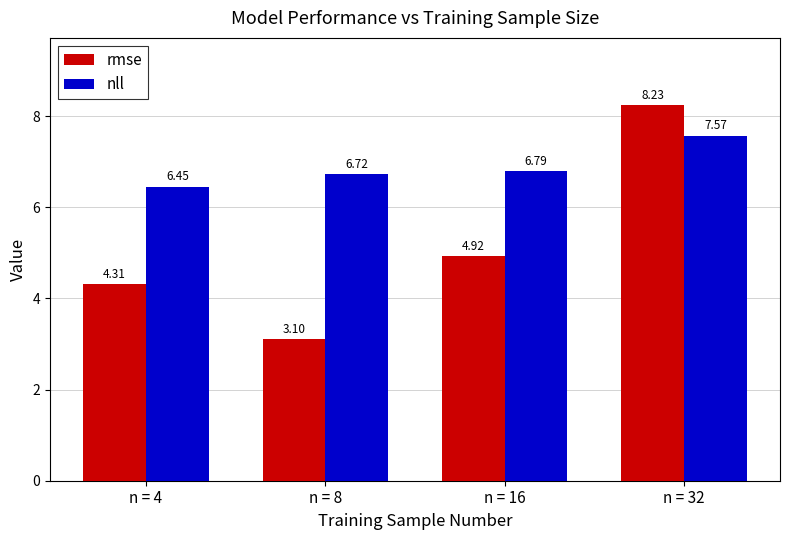

What is the average value of the nll series?

6.9